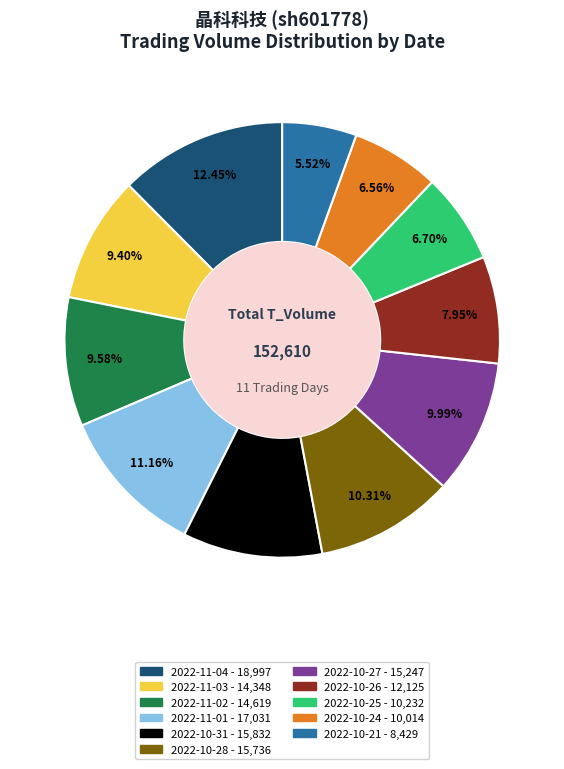

Does 2022-10-28 account for over 50% of the chart?

No